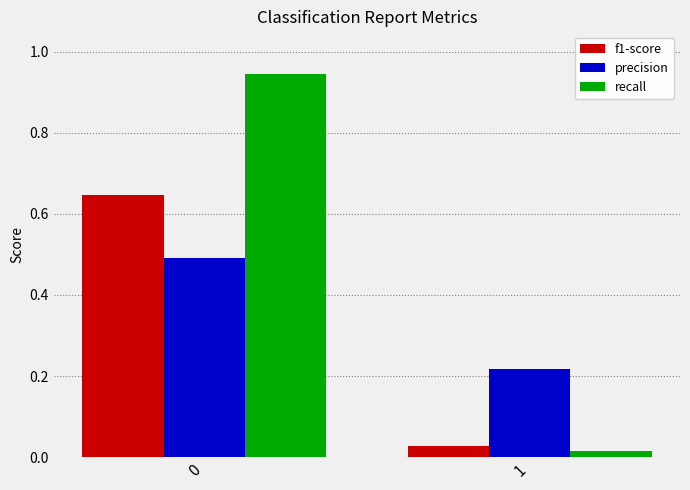

The precision series shows 0.4 at 1. True or false?

False